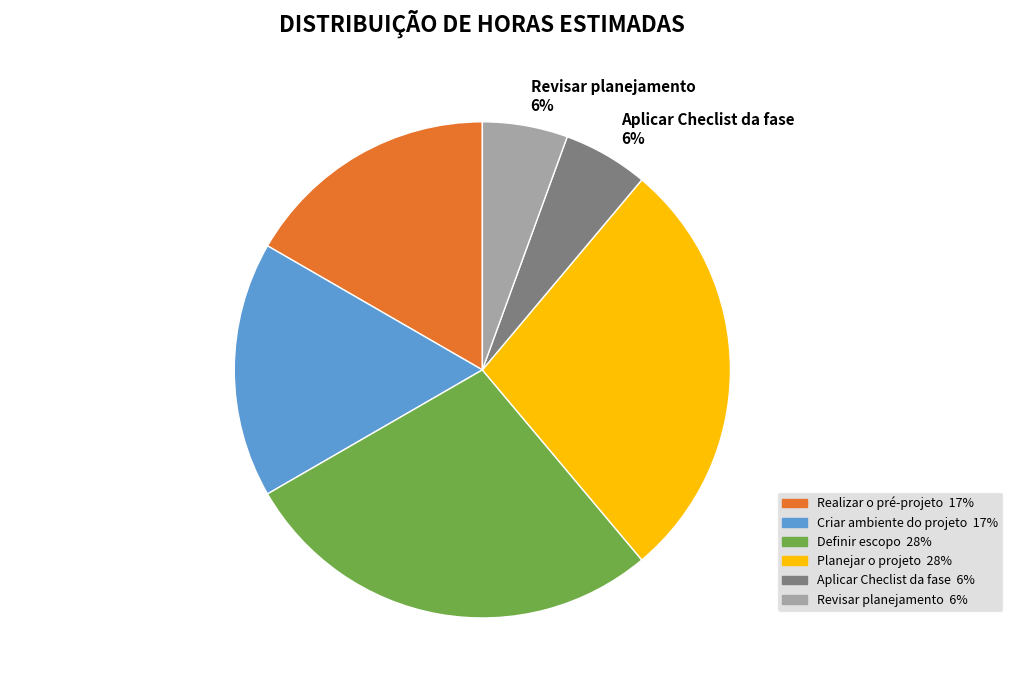

True or false: Aplicar Checlist da fase accounts for 1% of the total.

False